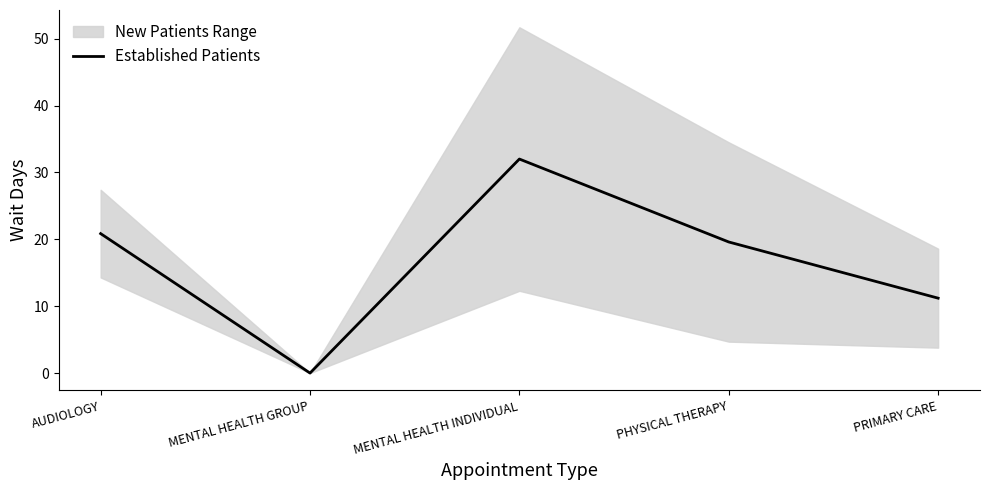

Reading left to right, what are all the values shown in this chart?

20.9	0.0	32.0	19.6	11.2